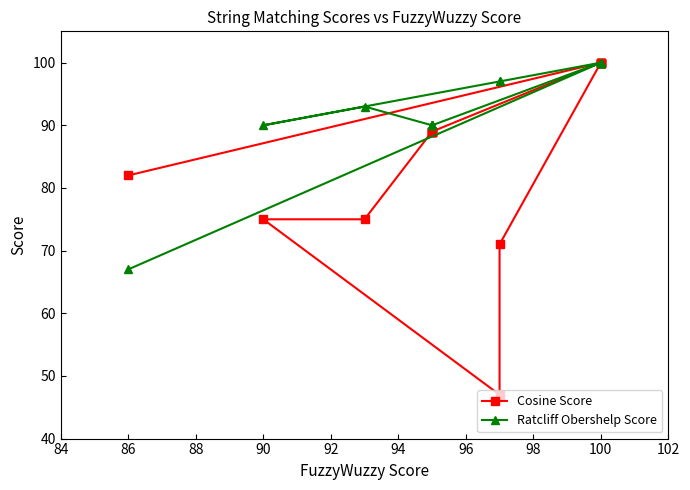

The Ratcliff Obershelp Score series shows 44 at 100. True or false?

False